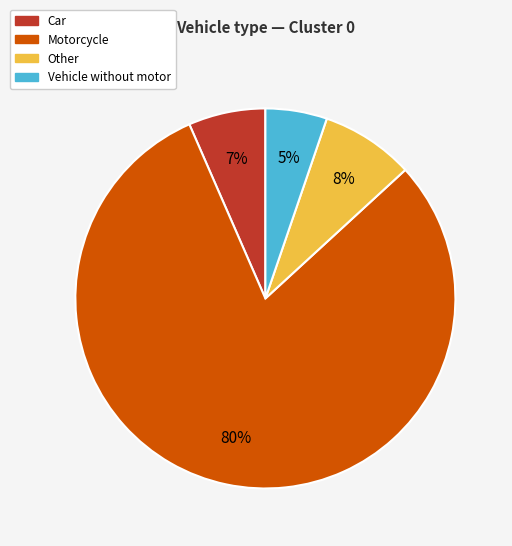

Between Other and Motorcycle, which is larger?

Motorcycle